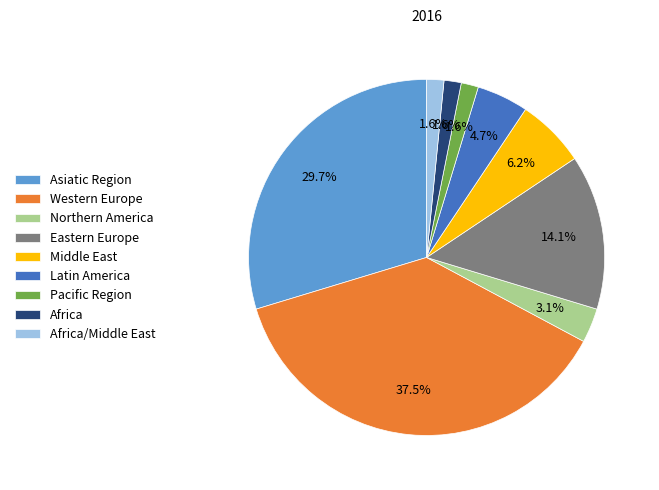

Do Africa and Pacific Region together represent more than half of the pie?

No